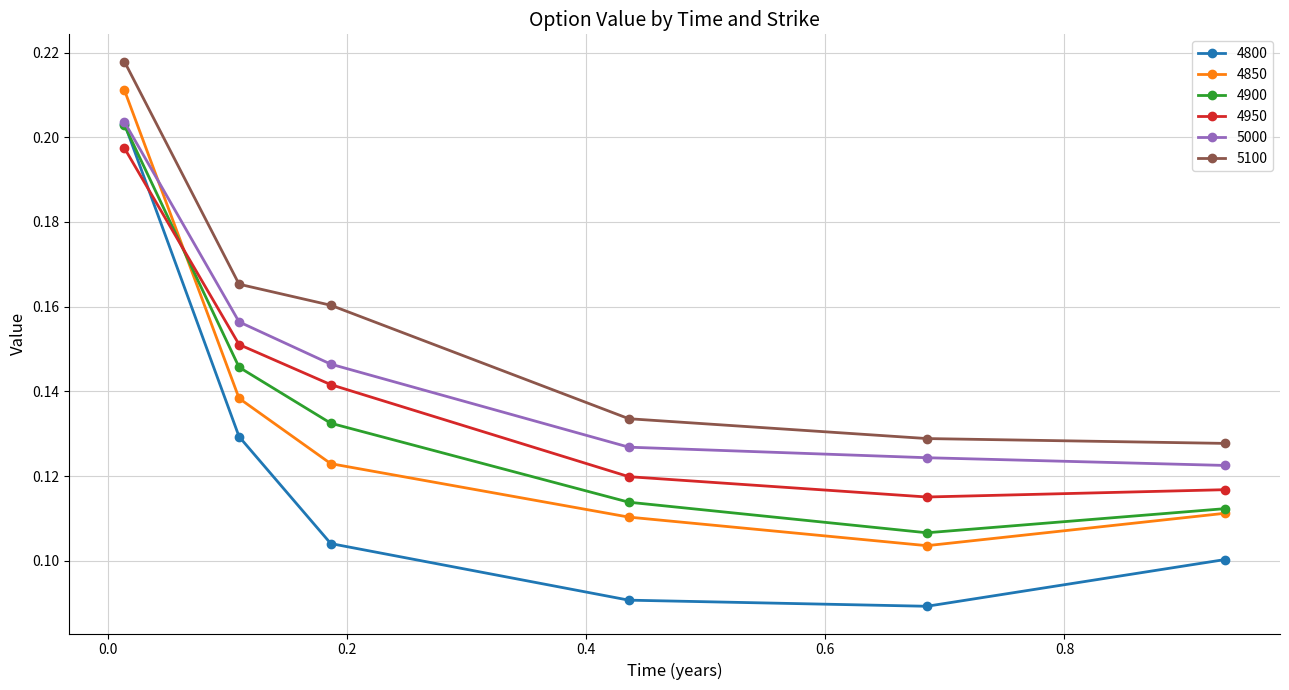

Count the 4800 values in the range 0 to 1.

6